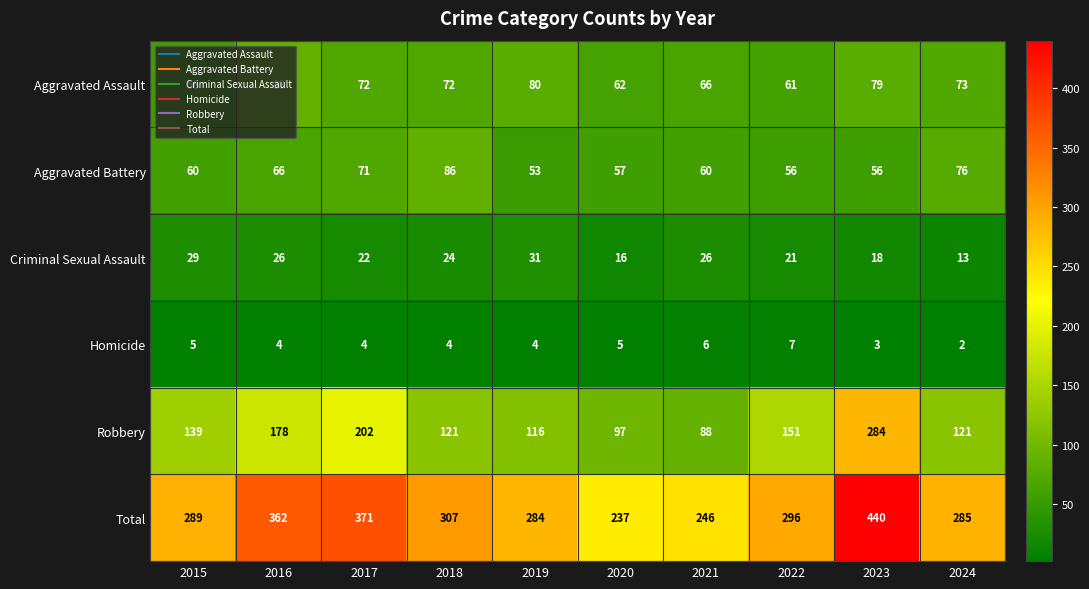

Which series has the largest total across all categories?

Total